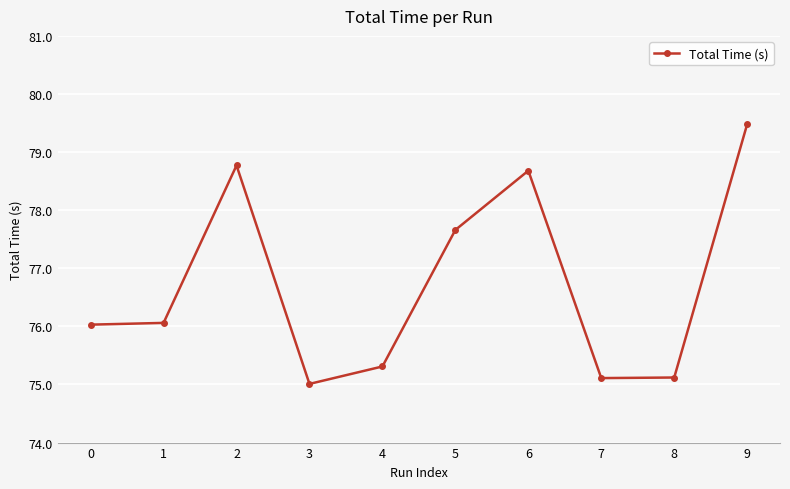

Reading right to left, extract all data points from this chart.

9=79.5	8=75.1	7=75.1	6=78.7	5=77.7	4=75.3	3=75.0	2=78.8	1=76.1	0=76.0